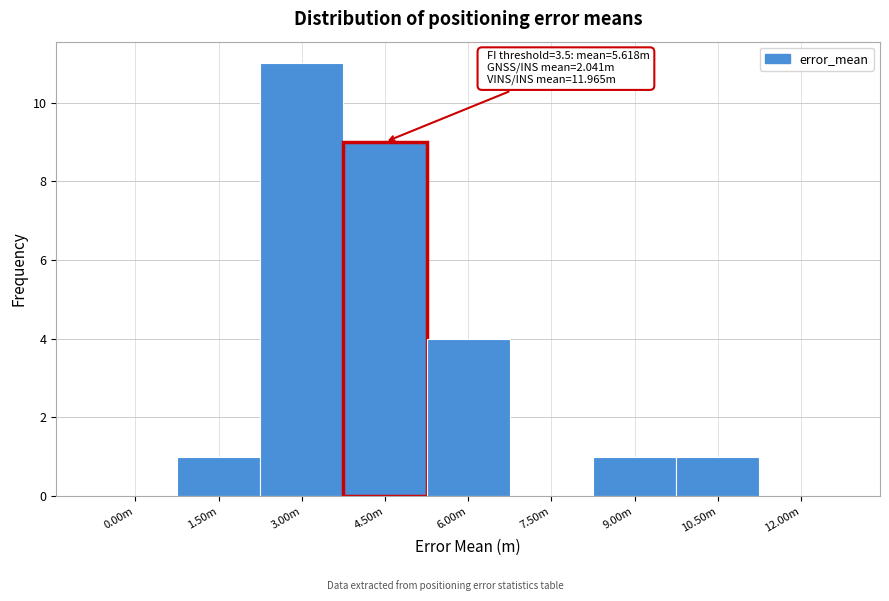

Reading left to right, transcribe all the data shown in this chart.

0.00m=0	1.50m=1	3.00m=11	4.50m=9	6.00m=4	7.50m=0	9.00m=1	10.50m=1	12.00m=0